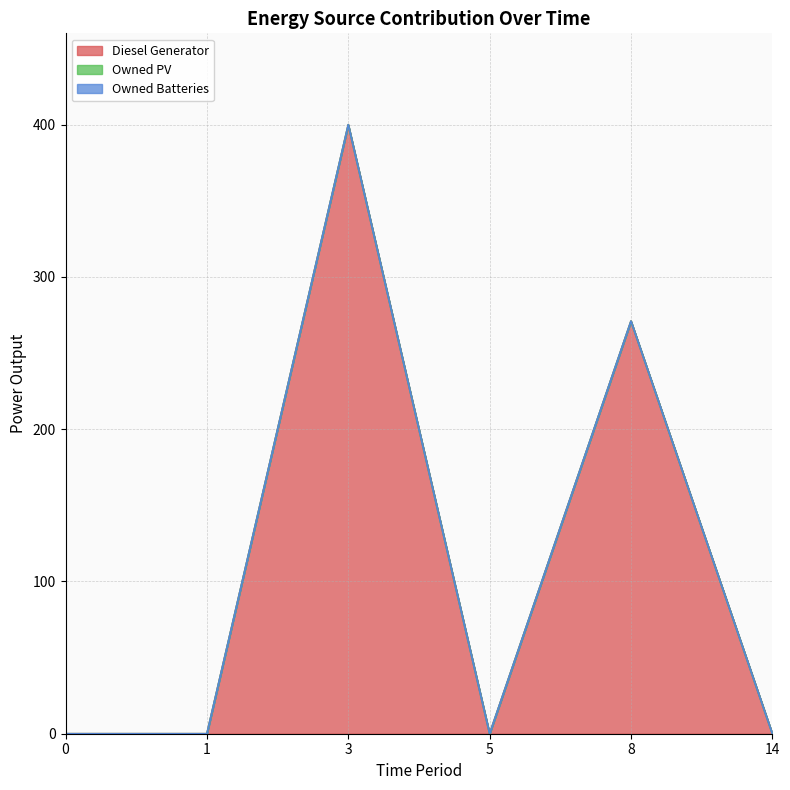

True or false: Owned Batteries has more than 1 interior local peaks.

False